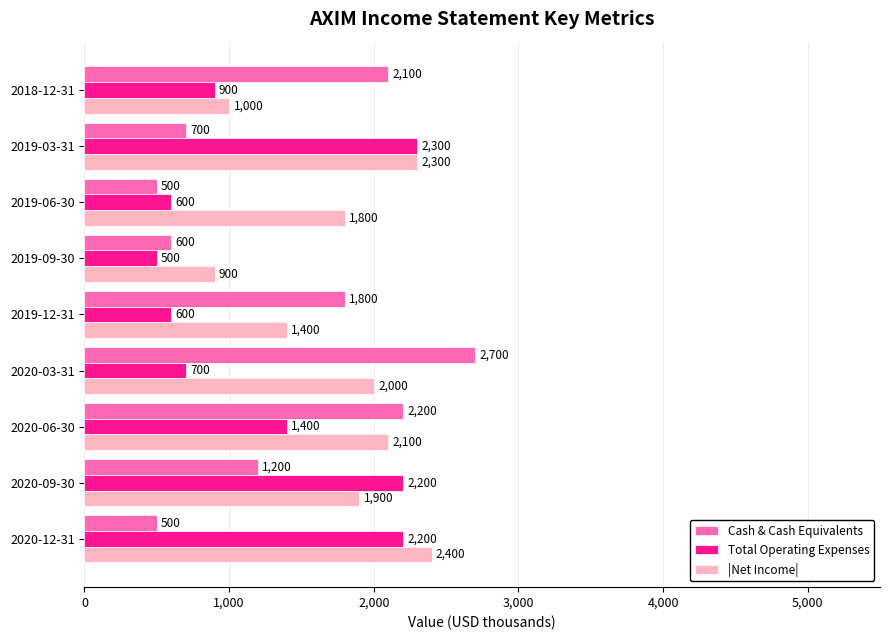

What is the minimum value shown in the chart?

500